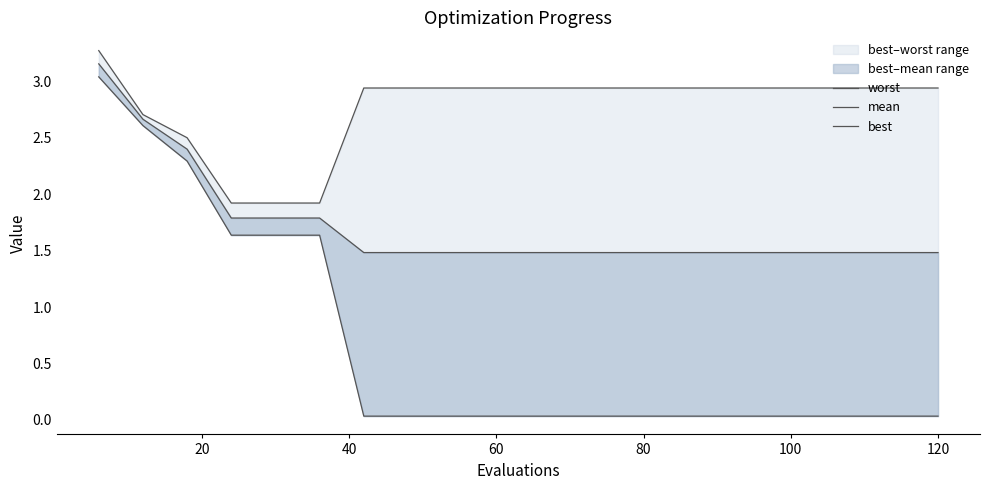

Does the chart have visible grid lines?

No